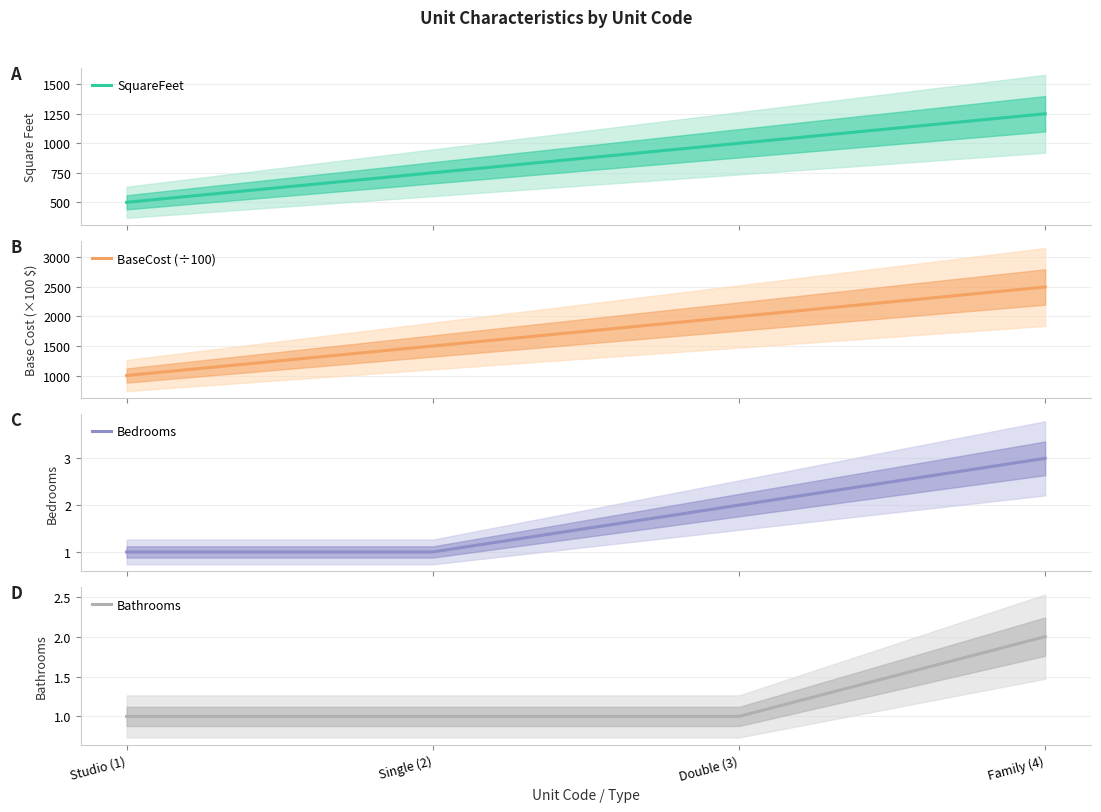

Reading left to right, transcribe all the data shown in this chart.

SquareFeet: Studio (1)=500	Single (2)=750	Double (3)=1000	Family (4)=1250
BaseCost (÷100): Studio (1)=1000	Single (2)=1500	Double (3)=2000	Family (4)=2500
Bedrooms: Studio (1)=1	Single (2)=1	Double (3)=2	Family (4)=3
Bathrooms: Studio (1)=1	Single (2)=1	Double (3)=1	Family (4)=2